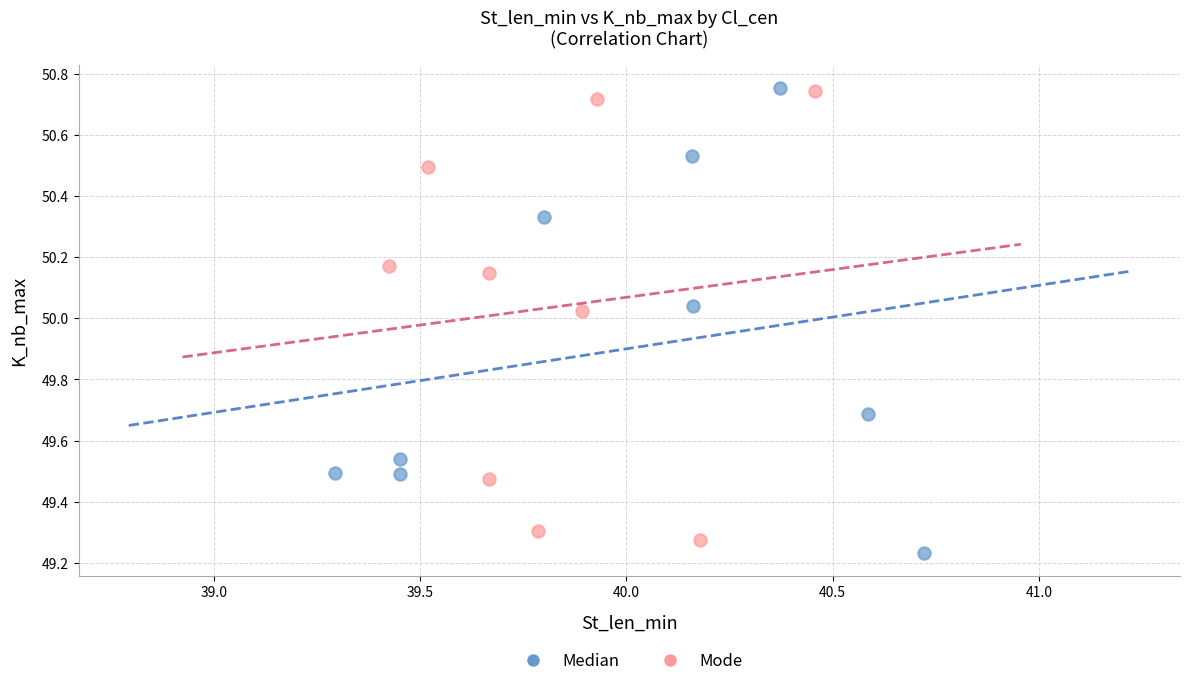

What are all the series names shown in the legend?

Median, Mode